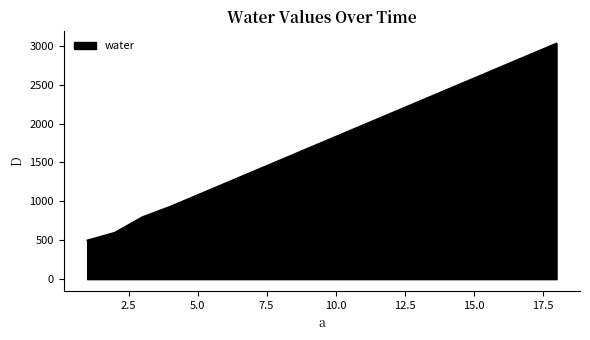

What is the difference between the maximum and minimum values?

2533.3